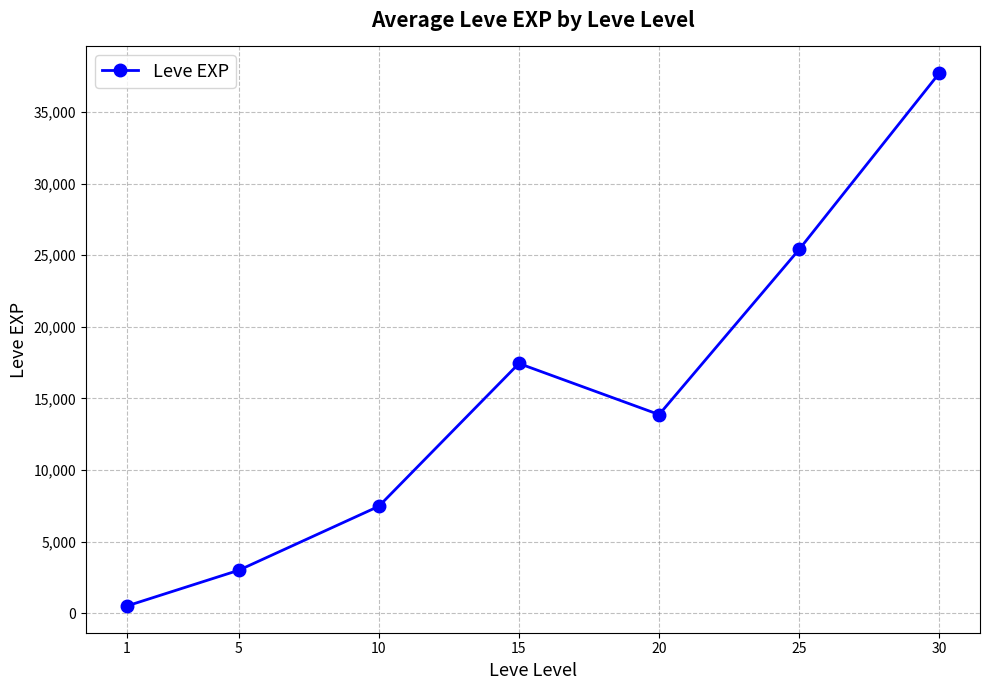

List the labels in order of value, largest first.

30, 25, 15, 20, 10, 5, 1